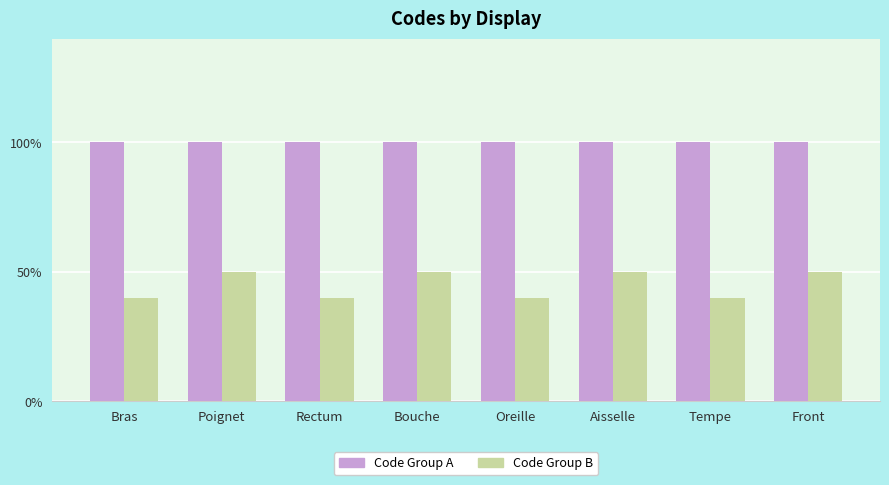

Does the chart contain any negative values?

No